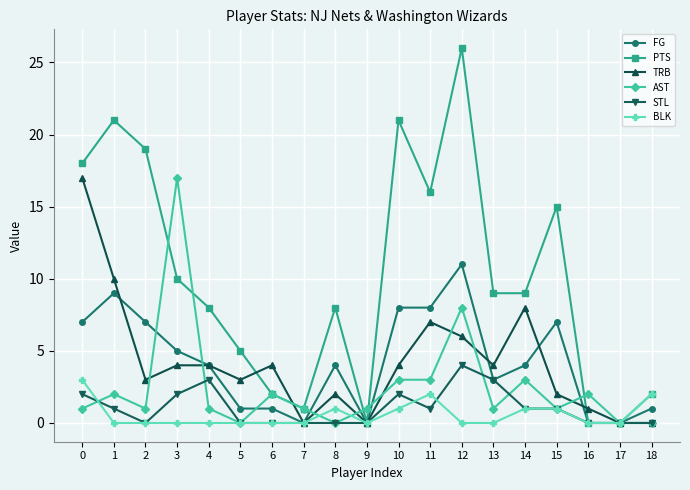

What is the value of the STL point at the 13th from the left?

4